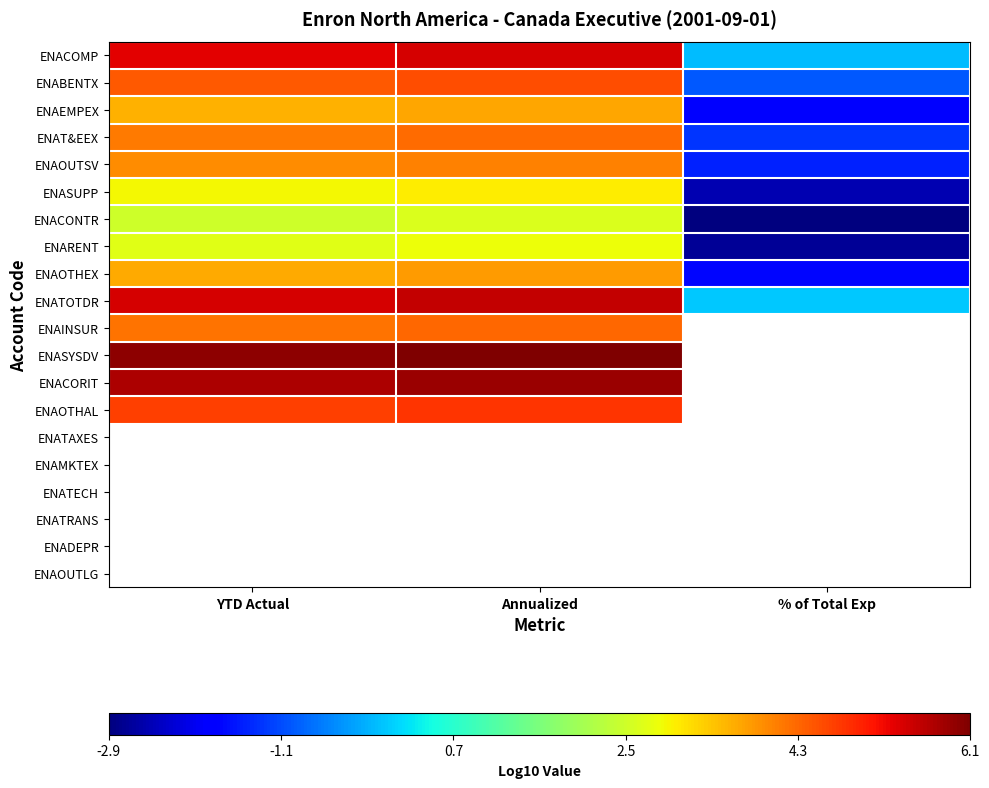

What is the difference between the highest and lowest values at % of Total Exp?

2.9